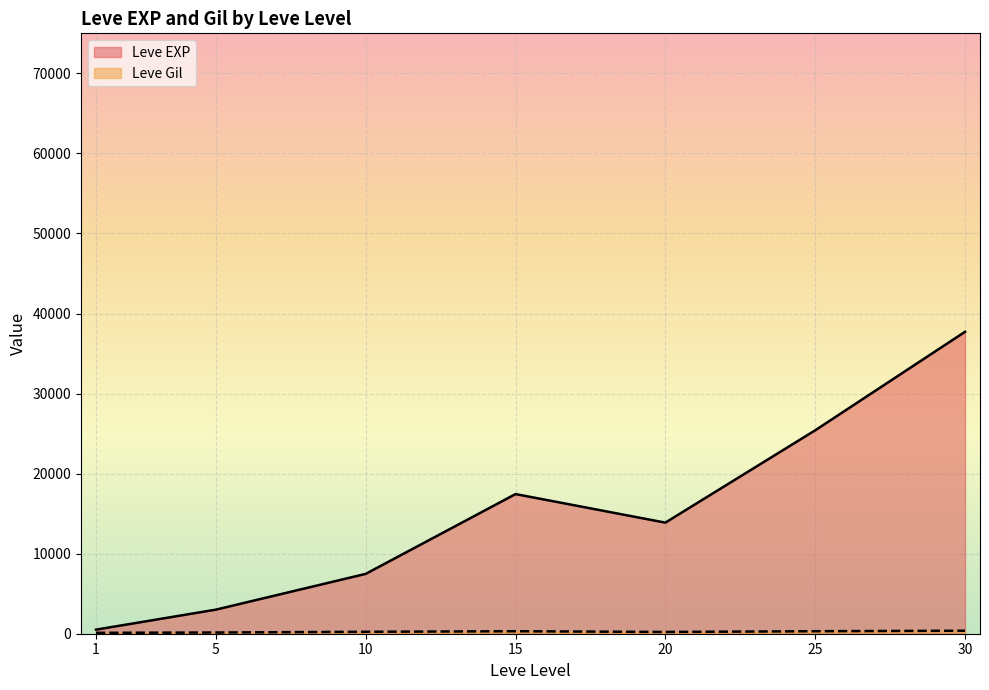

The value of Leve Gil at 1 is 113. True or false?

True